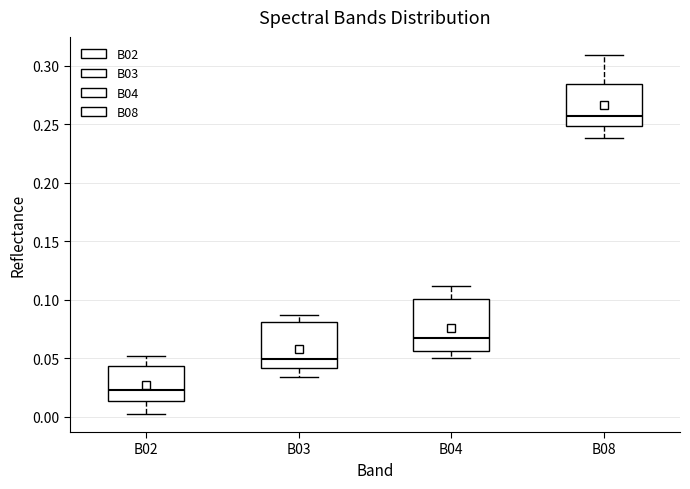

Which box is the tallest, from its lower edge to its upper edge?

B04